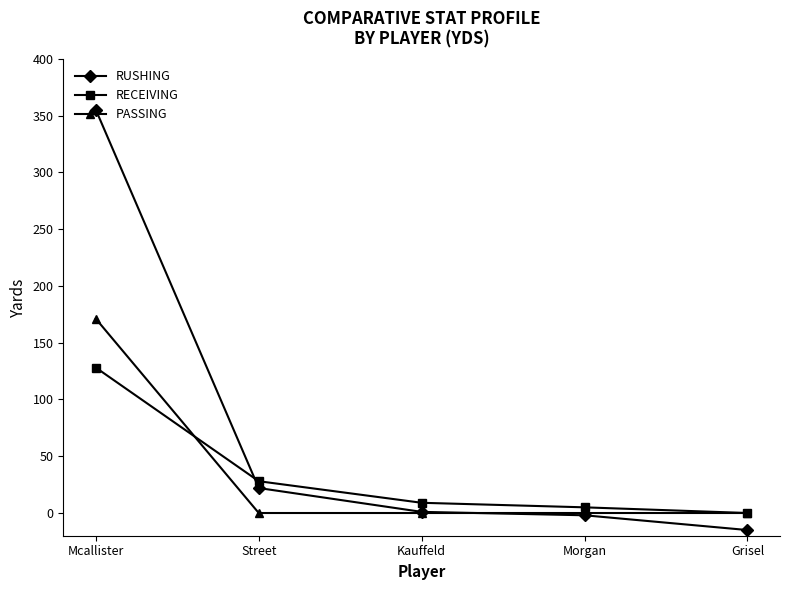

Which series has the largest total across all categories?

RUSHING